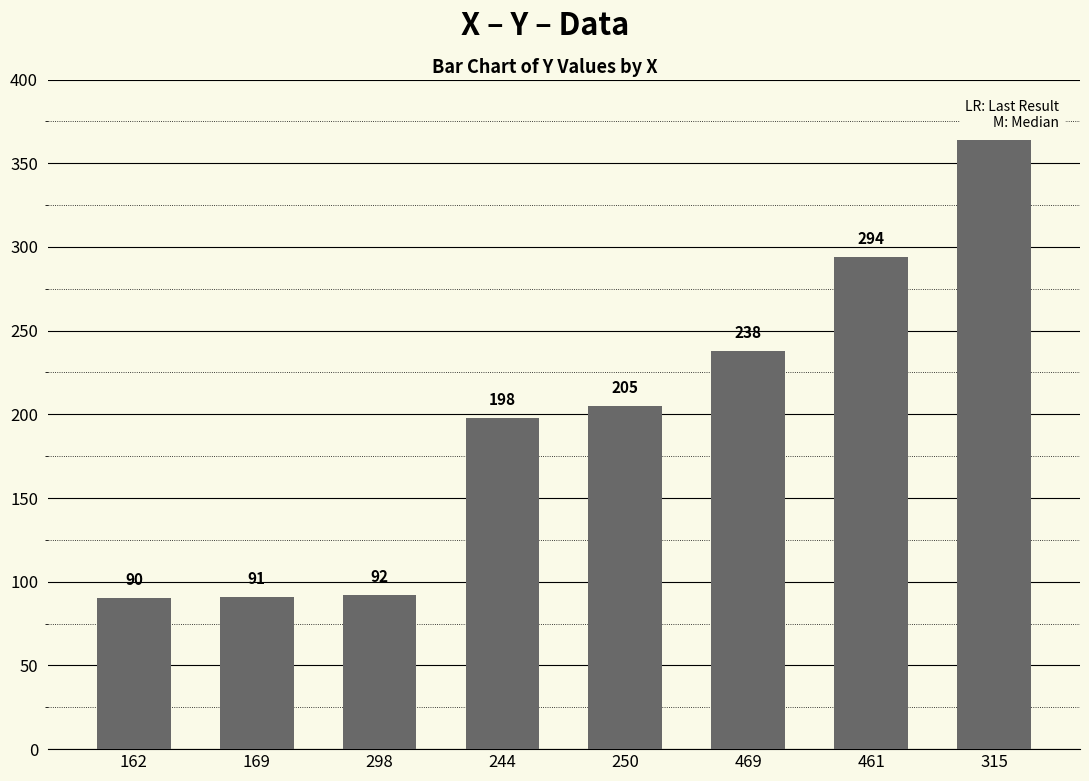

Reading left to right, transcribe all the data shown in this chart.

162=90	169=91	298=92	244=198	250=205	469=238	461=294	315=364